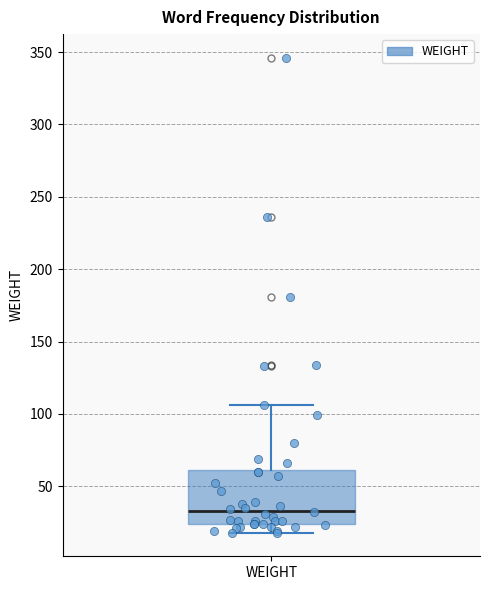

Read this box plot against the y-axis: the position of the median line, the range covered by the box, and the ends of both whiskers. The values are not printed on the chart, so give them approximately, as read against the axis.

median 35, box 25 to 60, whiskers 20 to 105